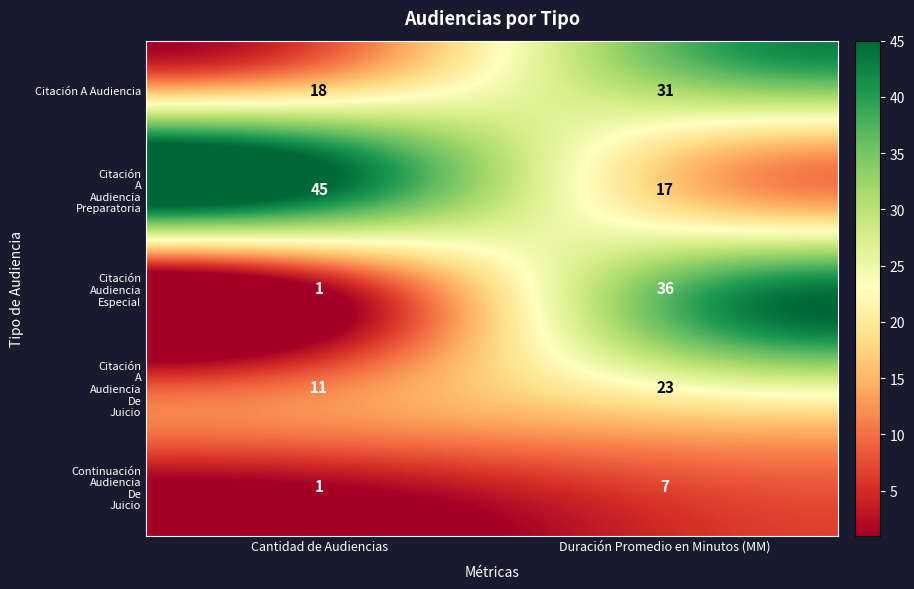

What is the difference between the Citación A Audiencia values at Cantidad de Audiencias and Duración Promedio en Minutos (MM)?

13